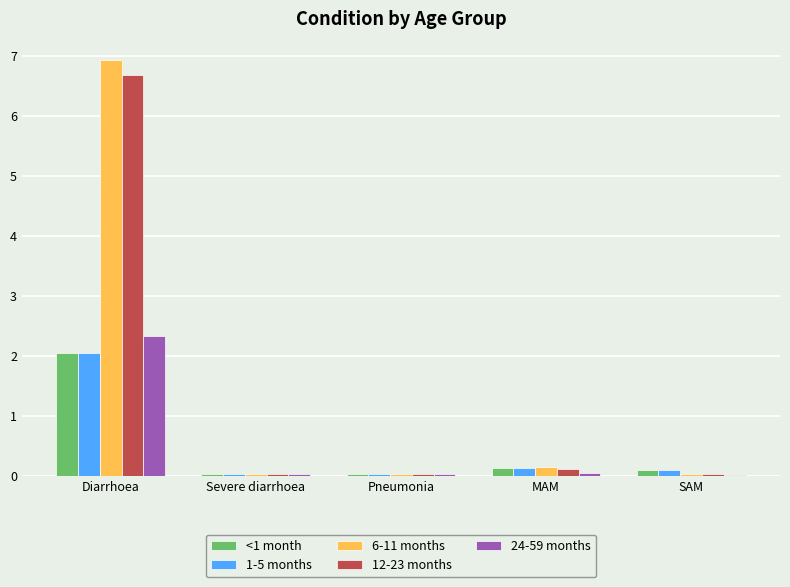

Is it true that <1 month equals 2.0 at Diarrhoea?

True